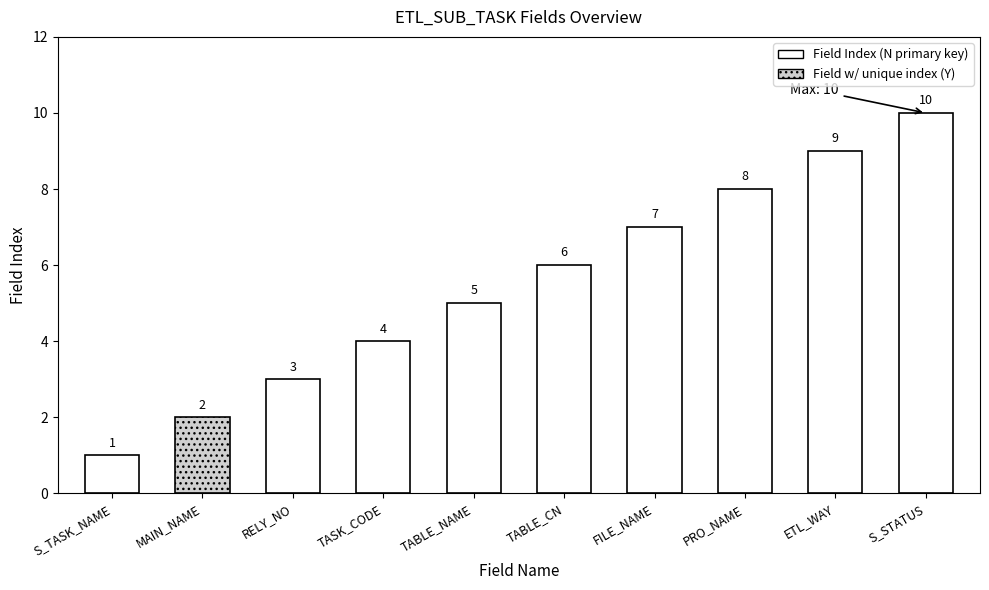

What is the sum of the values at S_TASK_NAME and TASK_CODE?

5